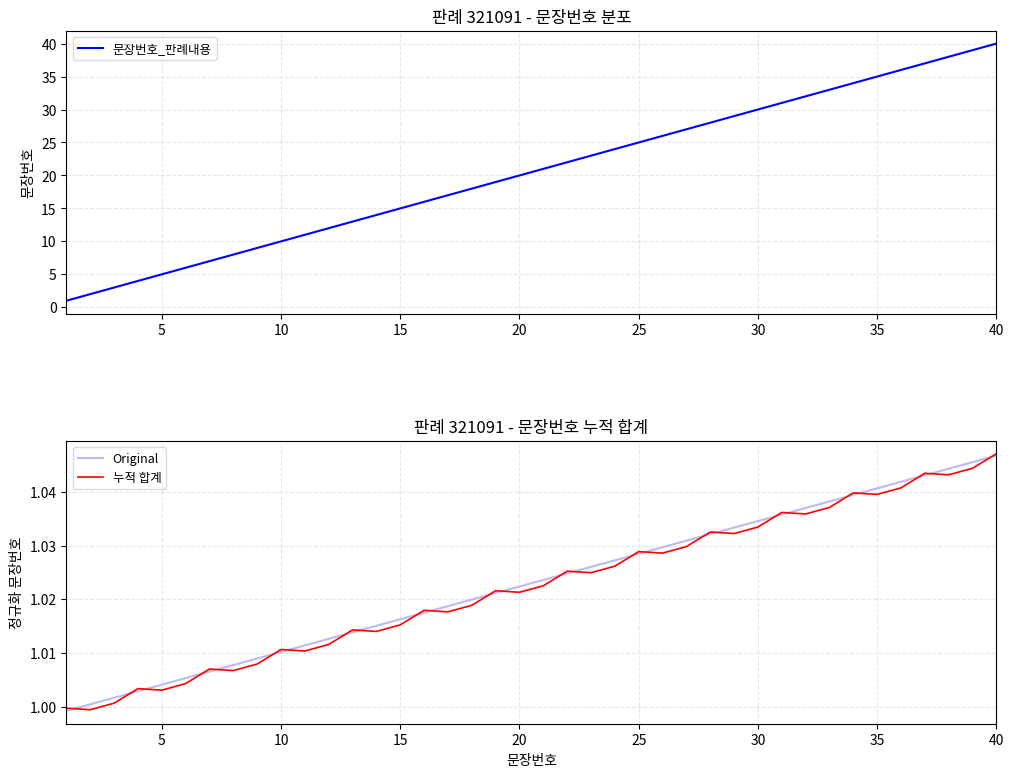

True or false: 문장번호_판례내용 has a value of 4 at 10.

False